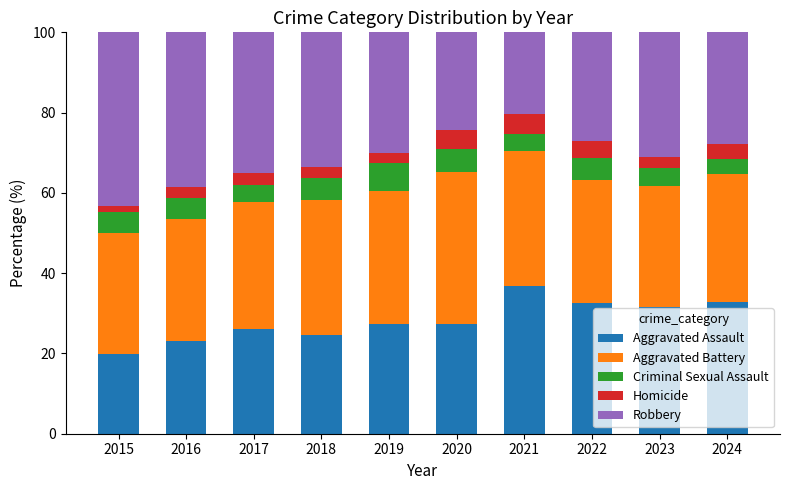

What is the sum of all Aggravated Assault values?

282.2